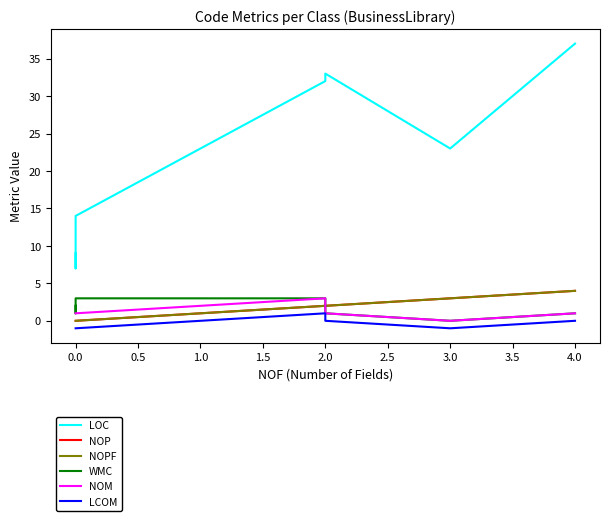

What is the spread (max minus min) of values at 2.0?

33